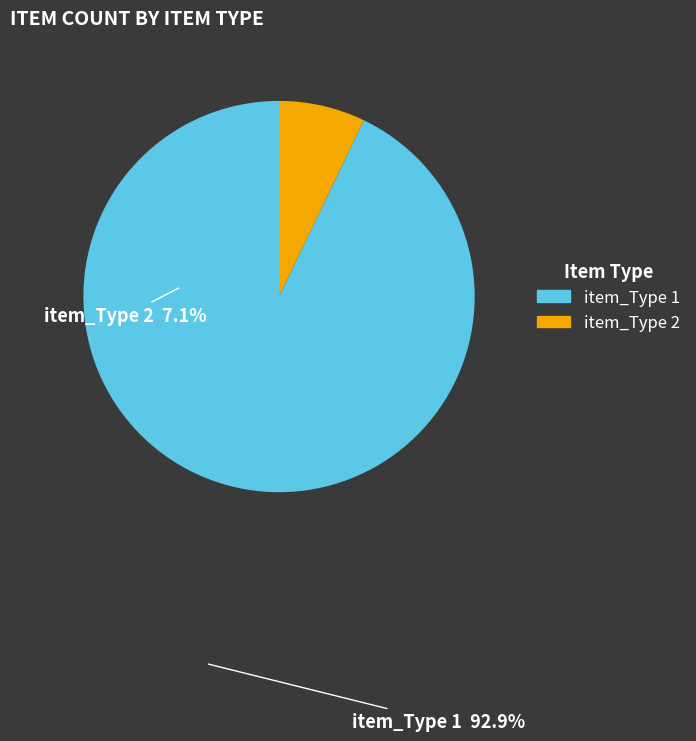

Does any single category account for the majority?

Yes